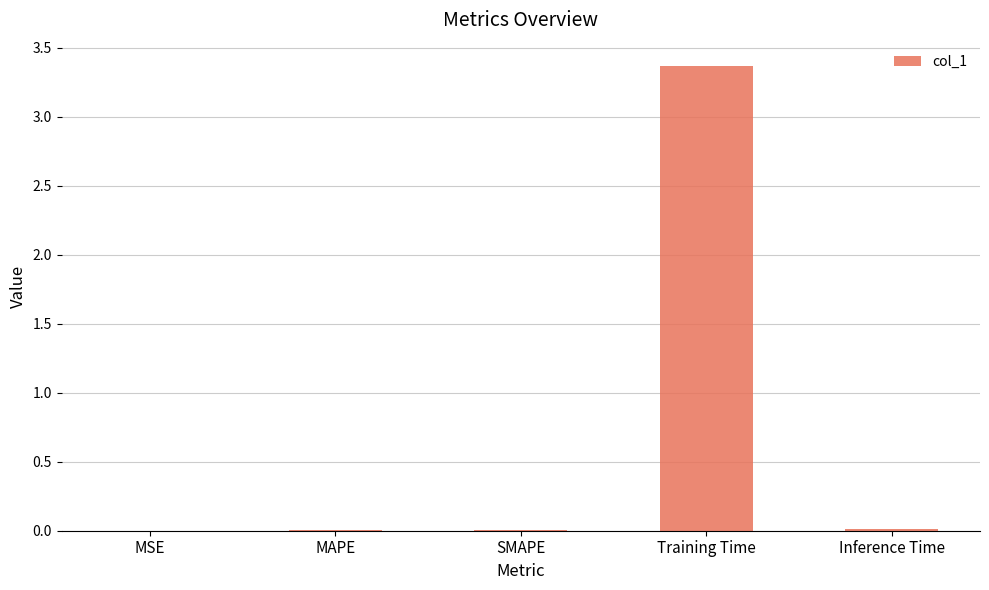

True or false: the data shows 0.0 at MAPE.

True